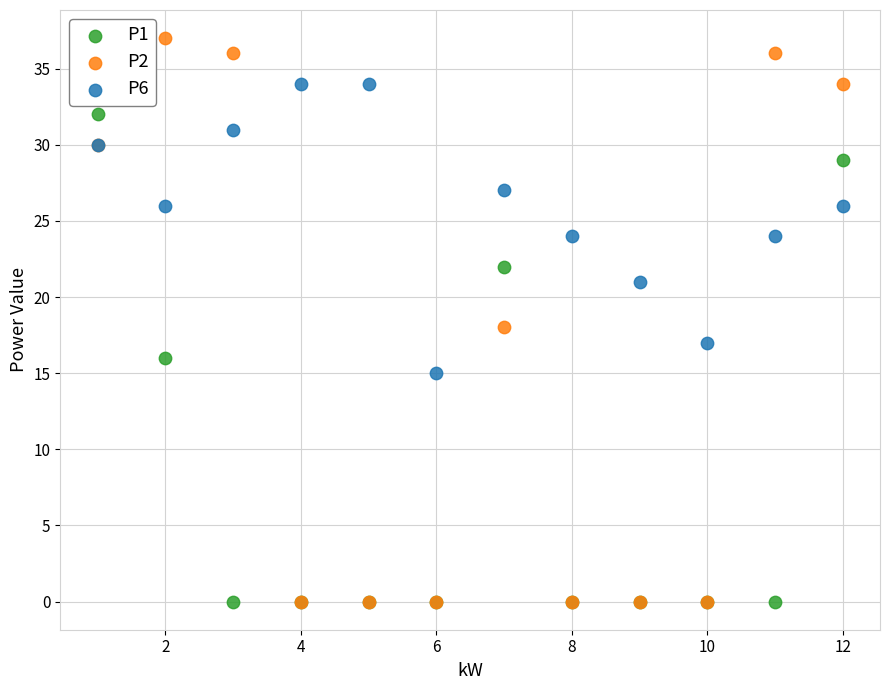

What are all the series names shown in the legend?

P1, P2, P6